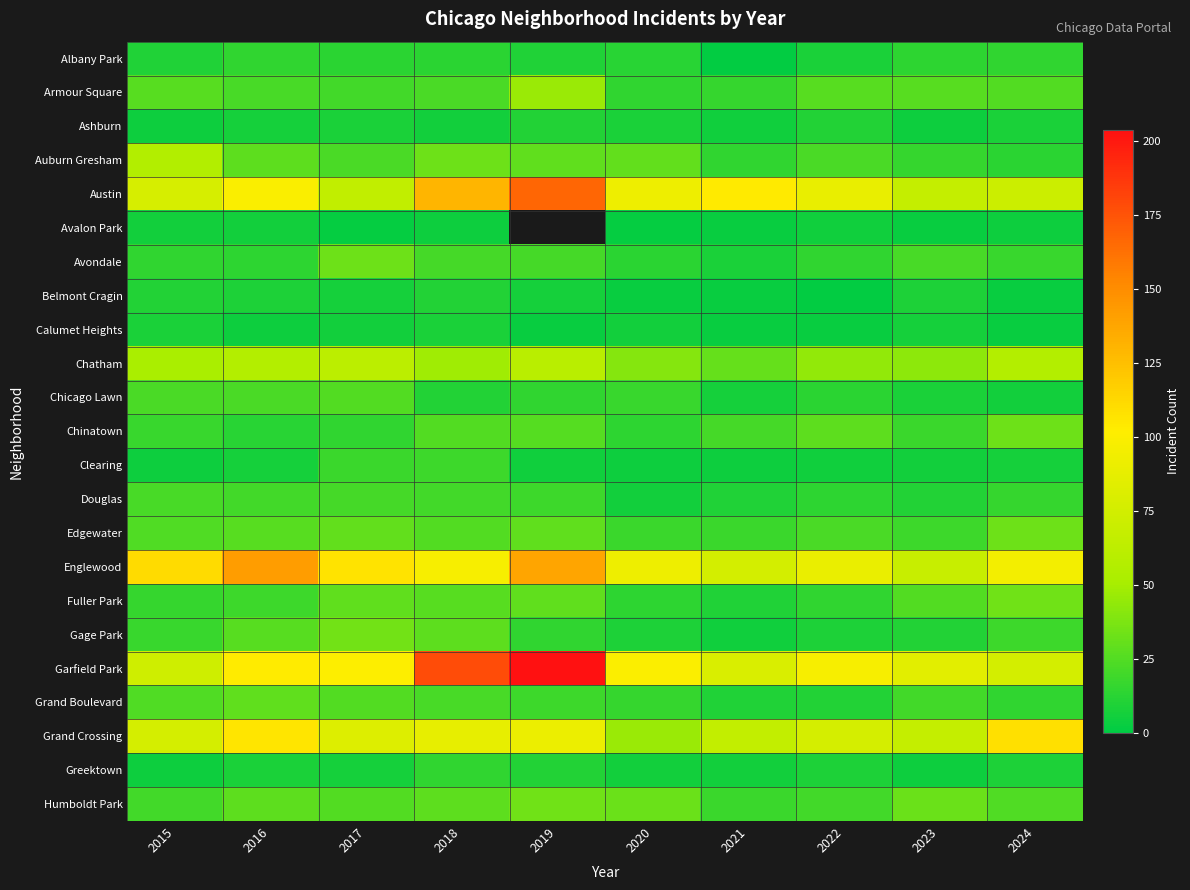

Between 2020 and 2021, which is larger?

2020